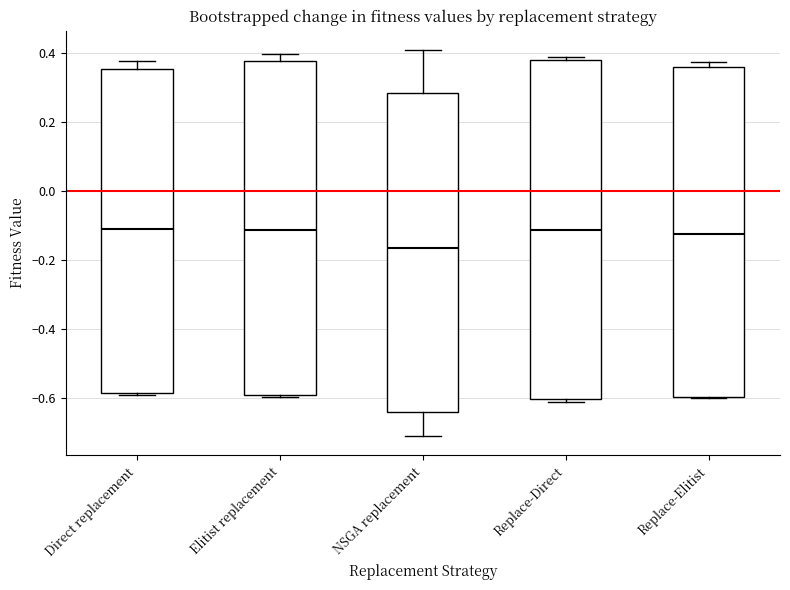

Where is the upper edge of the box for Replace-Direct on the y-axis? The values are not printed on the chart, so give them approximately, as read against the axis.

0.38